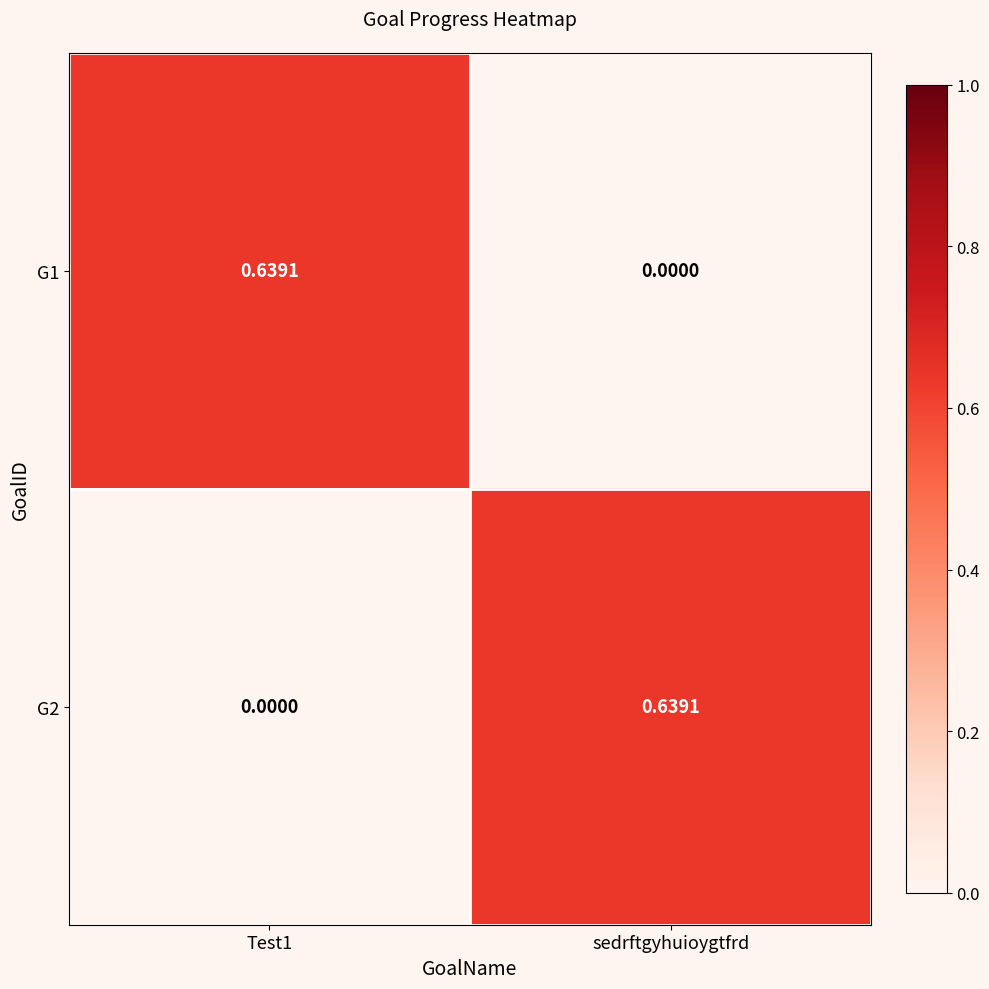

Which category has the highest value in the G2 series?

sedrftgyhuioygtfrd